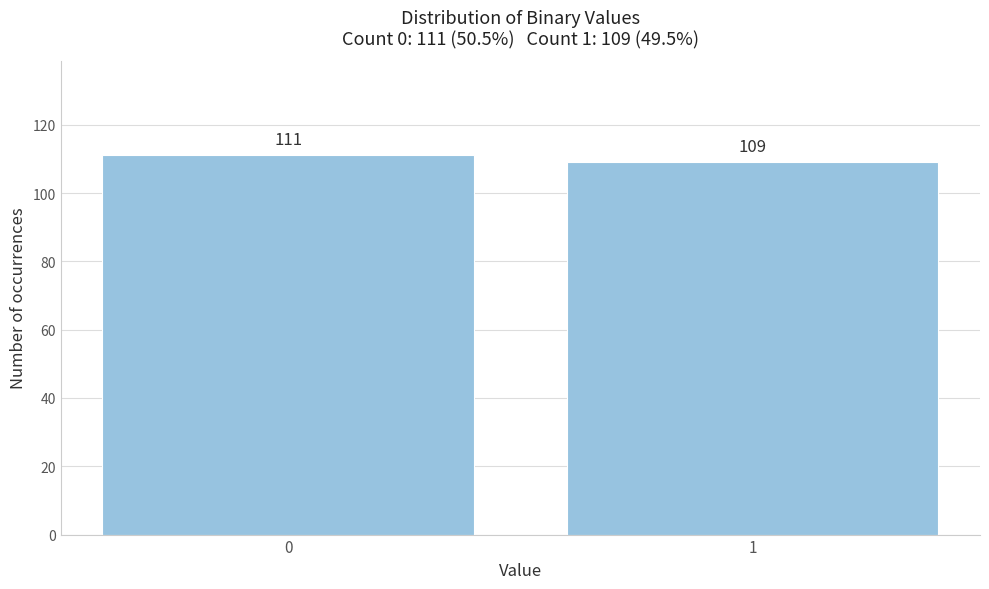

Reading left to right, extract all data points from this chart.

0=111	1=109